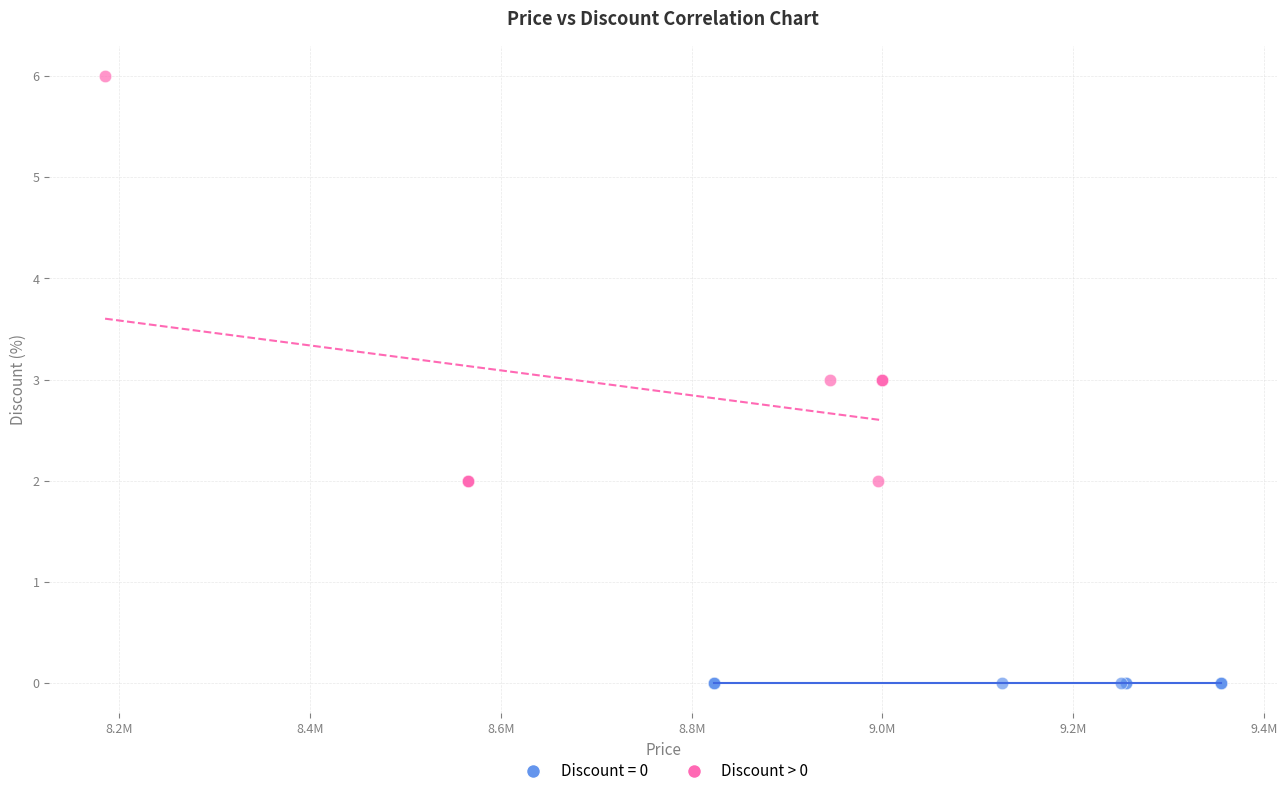

Which series reaches the maximum Y coordinate?

Discount > 0